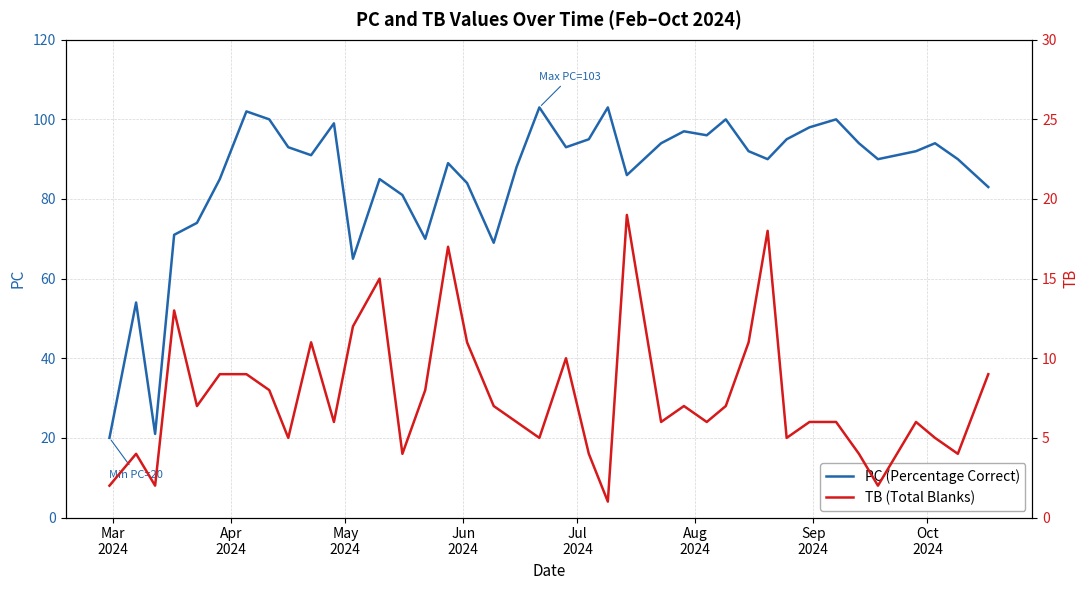

How many values in the TB (Total Blanks) series exceed 6?

19